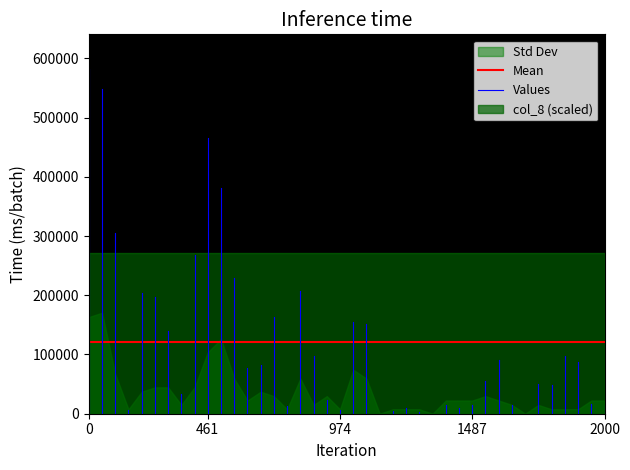

True or false: col_8 and col_2 intersect in this chart.

False